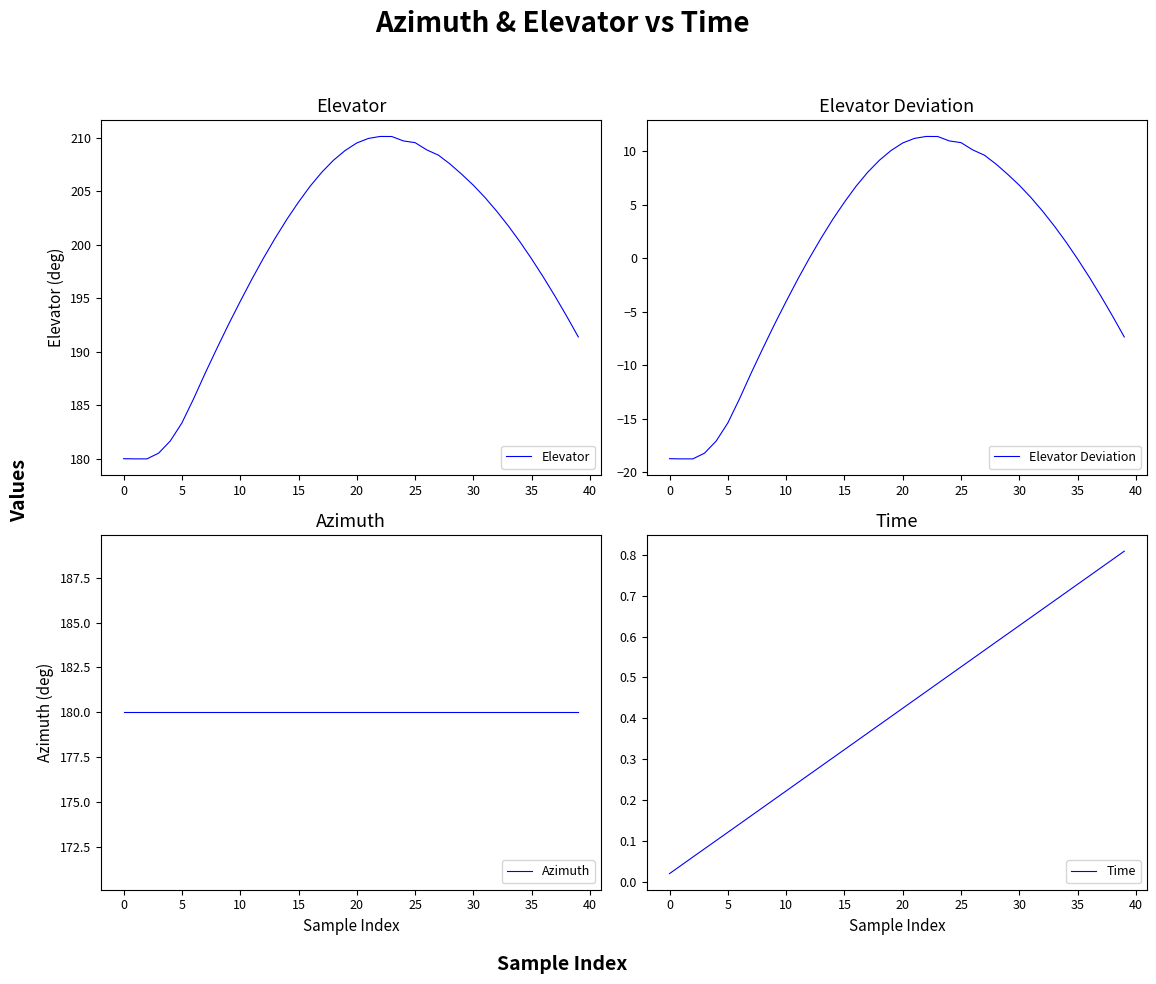

Which series changed the most between 14 and 23?

Elevator